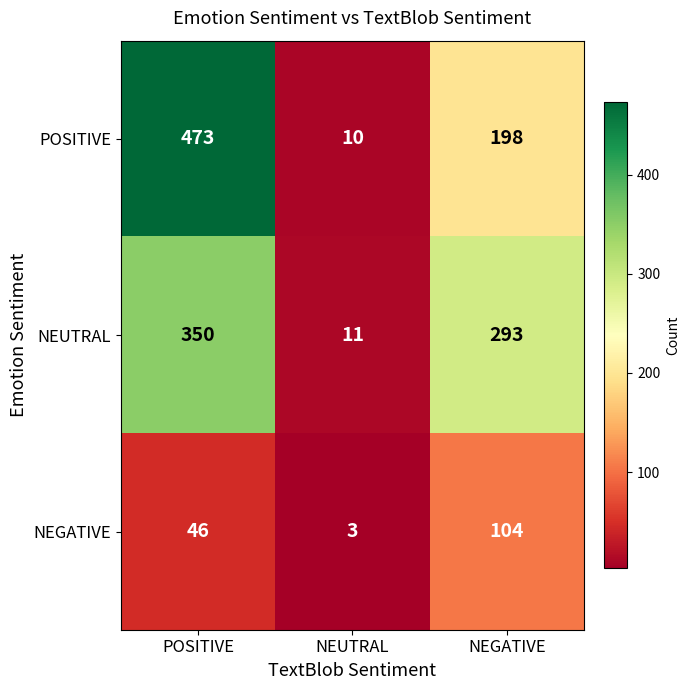

Rank the series by their maximum value, from lowest to highest.

NEGATIVE, NEUTRAL, POSITIVE